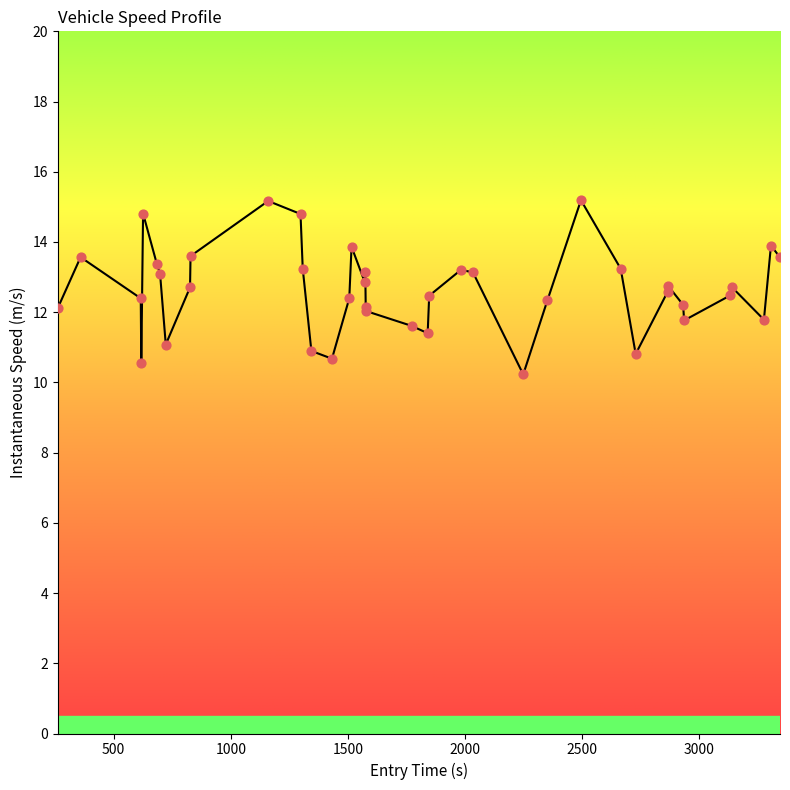

What is the maximum value shown in the chart?

15.2